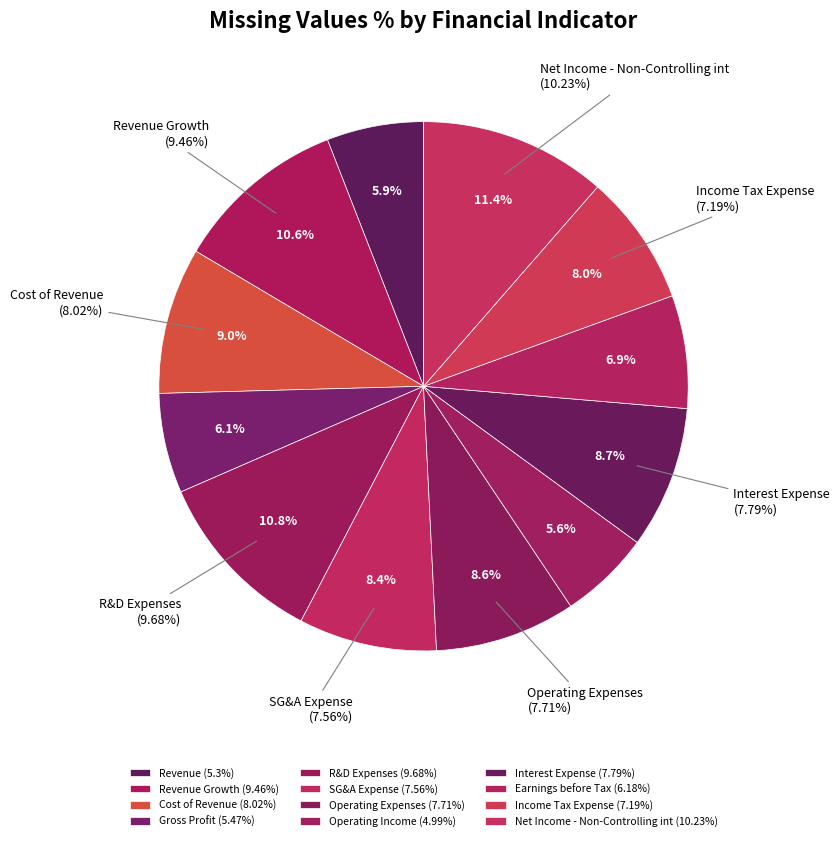

Rank the categories by value from highest to lowest.

Net Income - Non-Controlling int, R&D Expenses, Revenue Growth, Cost of Revenue, Interest Expense, Operating Expenses, SG&A Expense, Income Tax Expense, Earnings before Tax, Gross Profit, Revenue, Operating Income